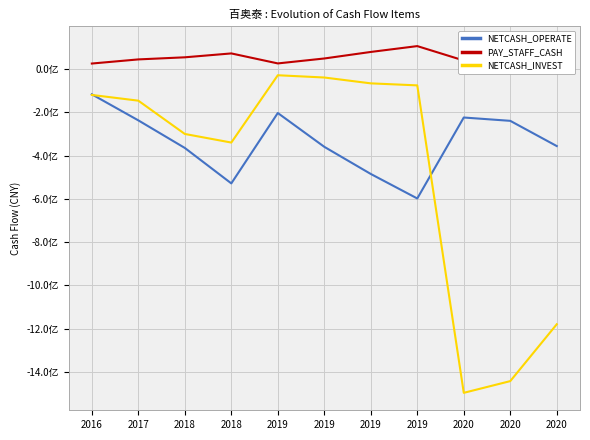

What are all the series names shown in the legend?

NETCASH_OPERATE, PAY_STAFF_CASH, NETCASH_INVEST